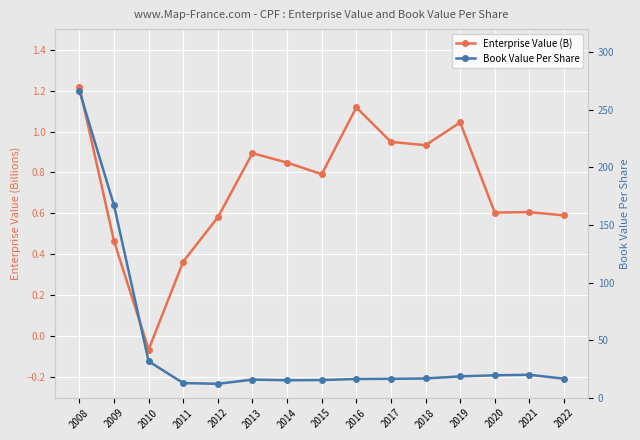

At which label is Book Value Per Share closest to 139?

2009